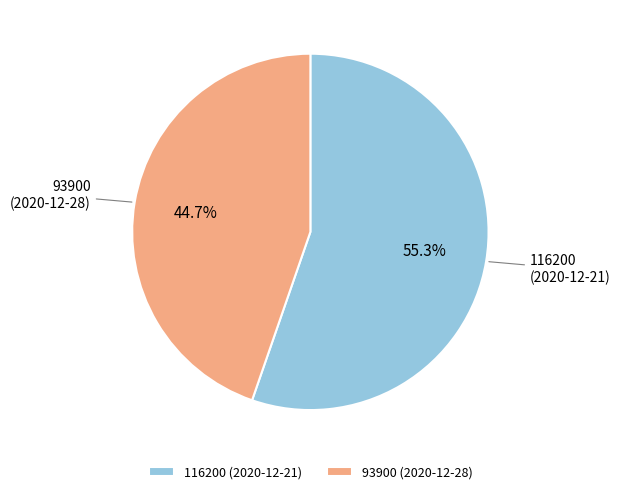

To the nearest percent, what percentage of the pie is 116200 (2020-12-21)?

55%